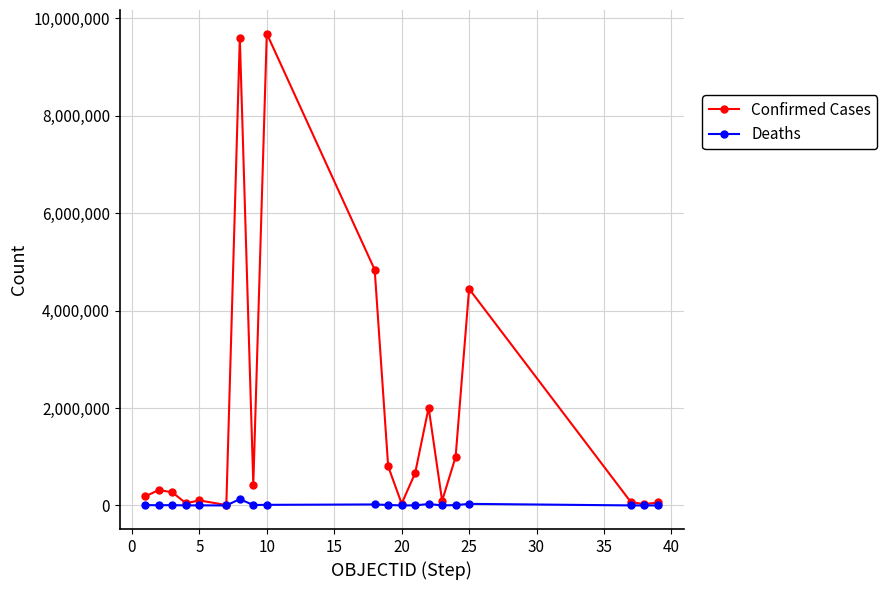

List the series in order of their overall mean, lowest first.

Deaths, Confirmed Cases